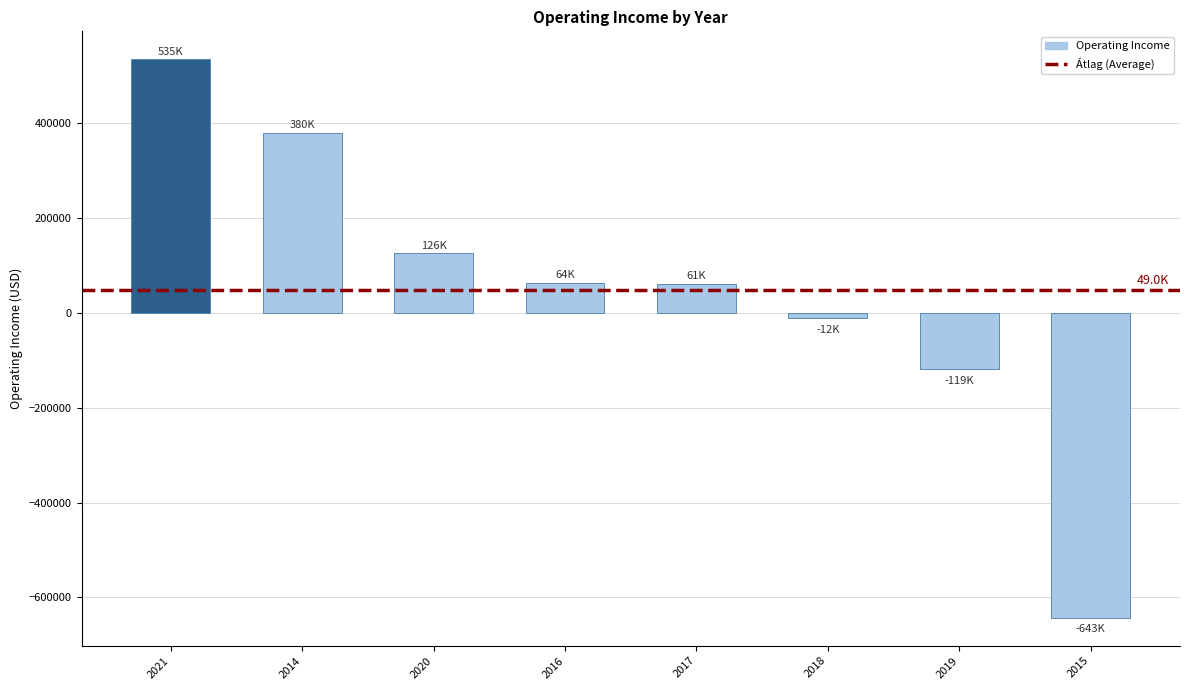

What is the difference between the second highest and minimum values?

1022682